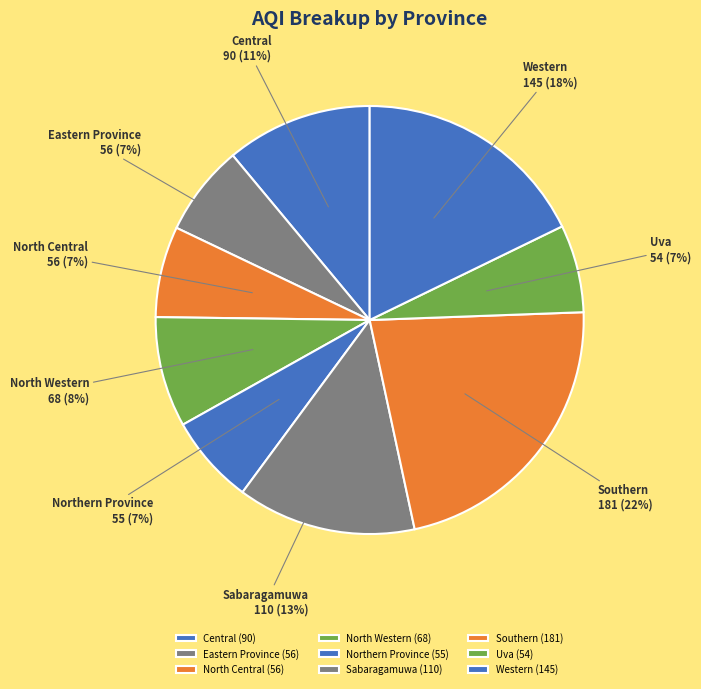

Is there any slice that represents more than half of the pie?

No